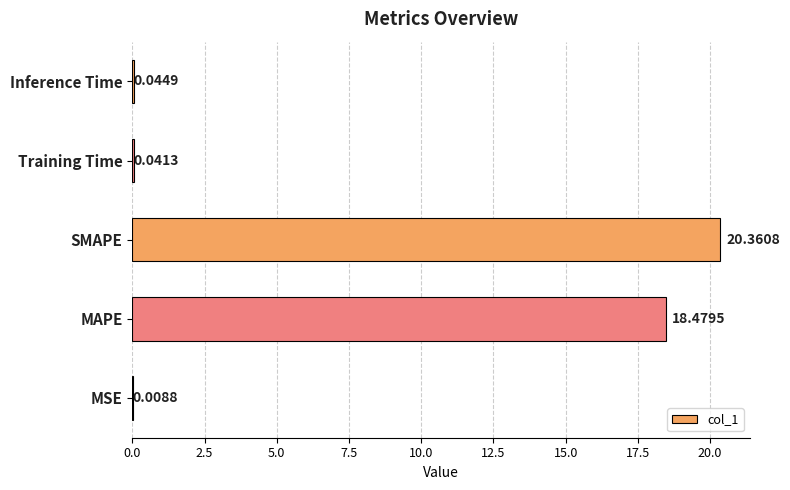

Between SMAPE and Inference Time, which is larger?

SMAPE